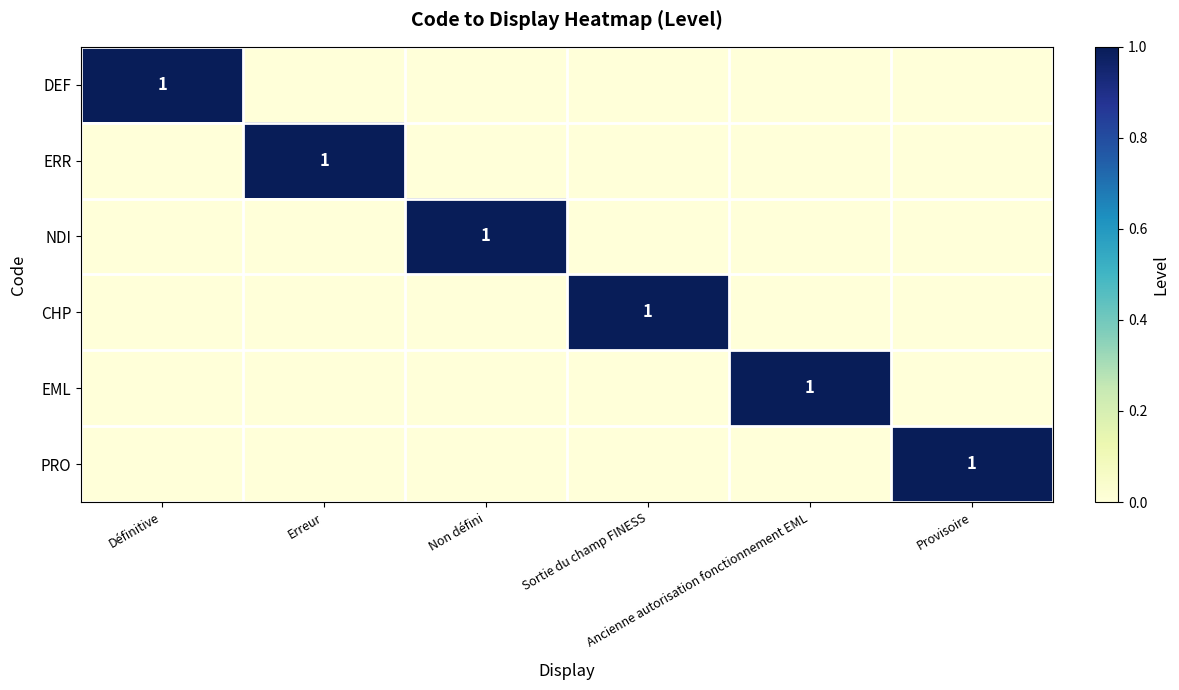

Count the ERR values in the range 0 to 1.

6